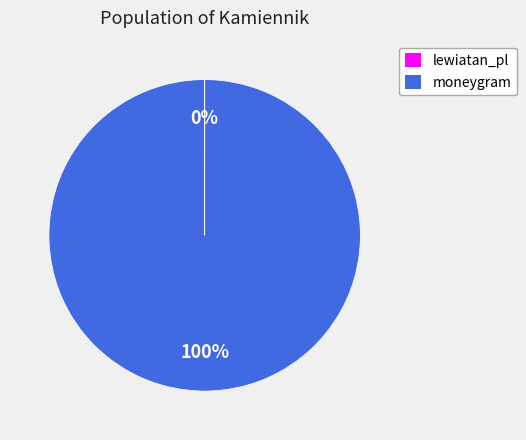

True or false: moneygram accounts for 100% of the total.

True